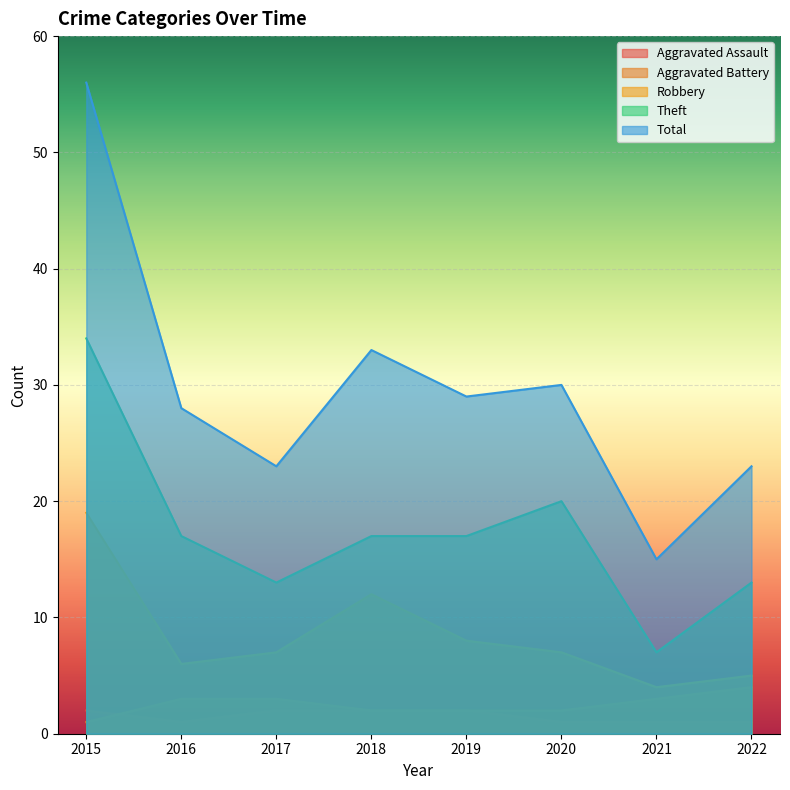

List the series in order of their peak value, highest first.

Total, Theft, Robbery, Aggravated Battery, Aggravated Assault